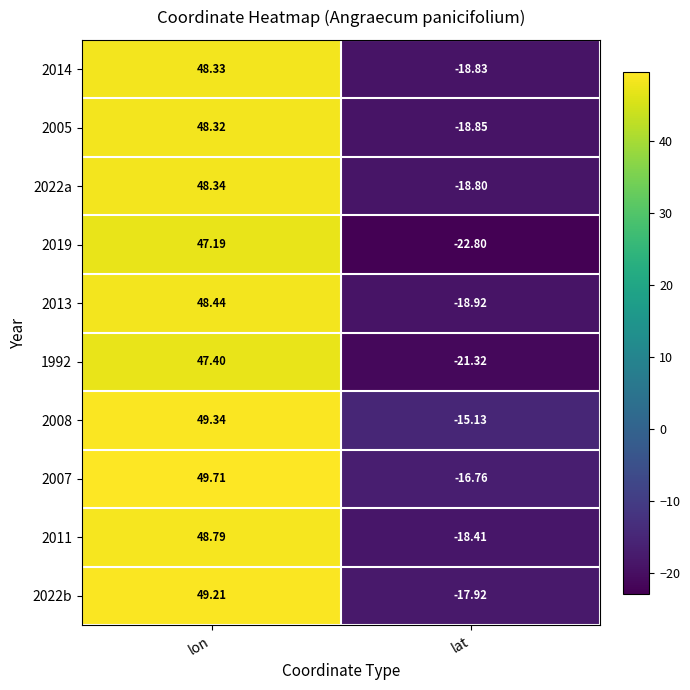

What is the minimum value shown in the chart?

-22.8